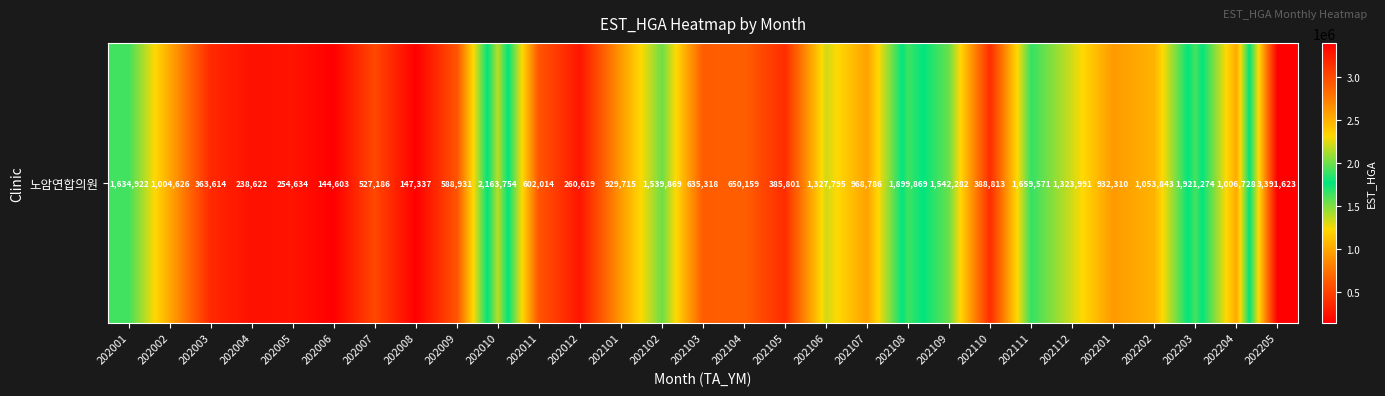

Where is the data nearest to the value 1768113?

202111